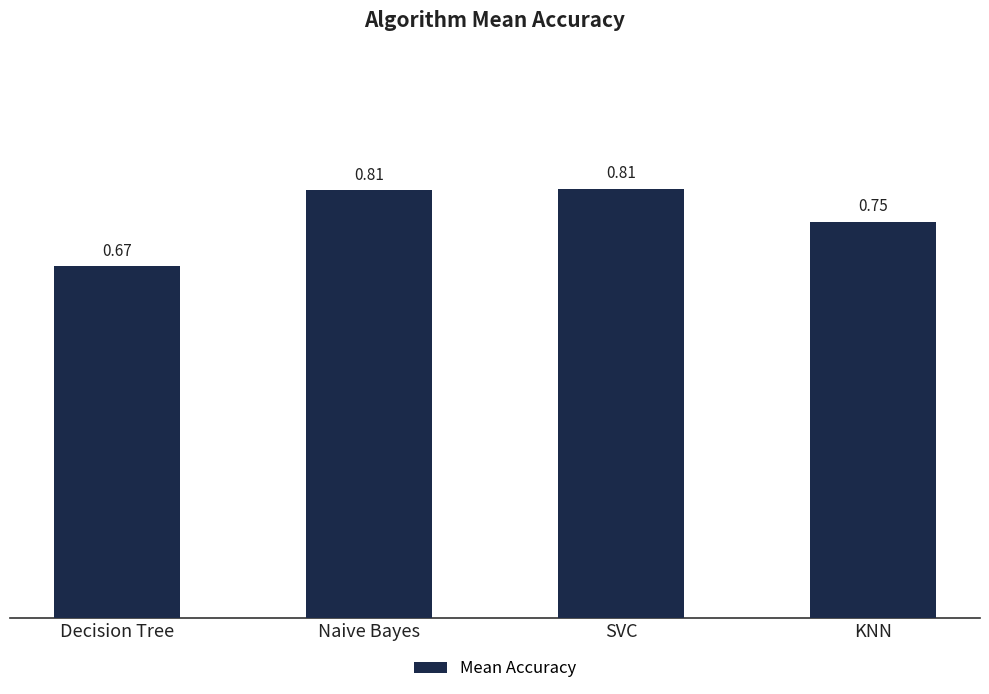

What is the change in value from Decision Tree to Naive Bayes?

+0.1